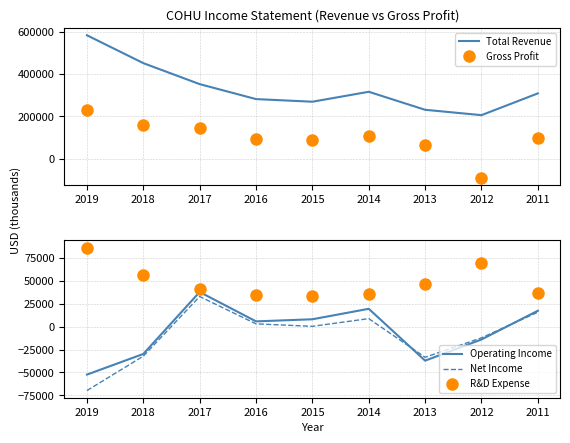

At which label is Gross Profit closest to 69150?

2013